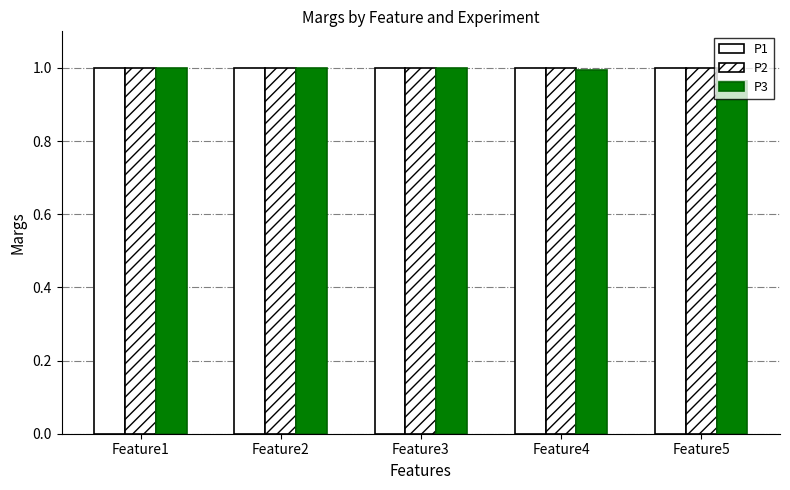

Count the number of categories in the chart.

5